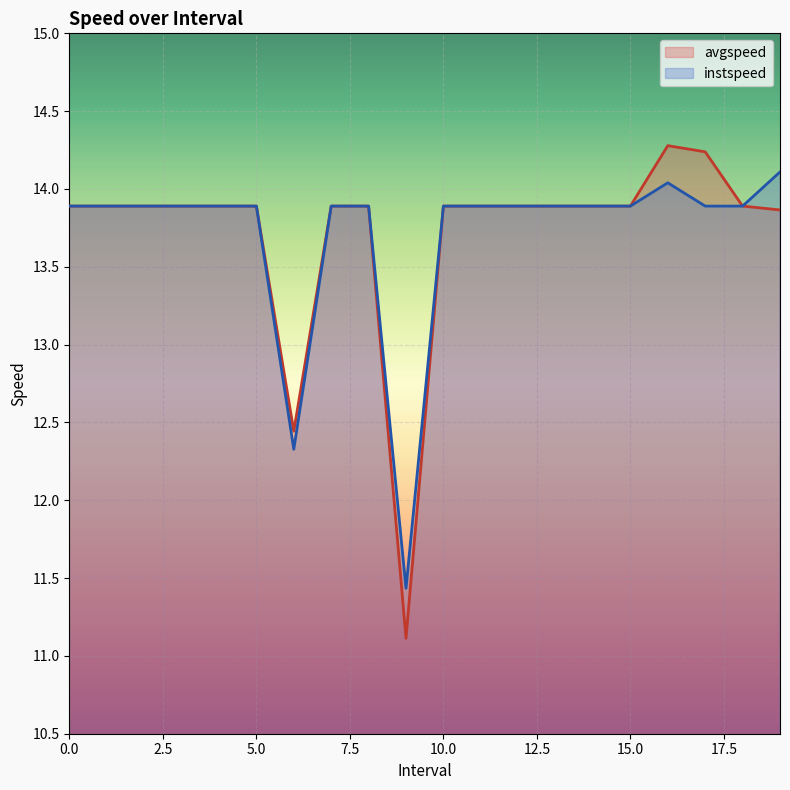

At which label is instspeed closest to 12?

6.0